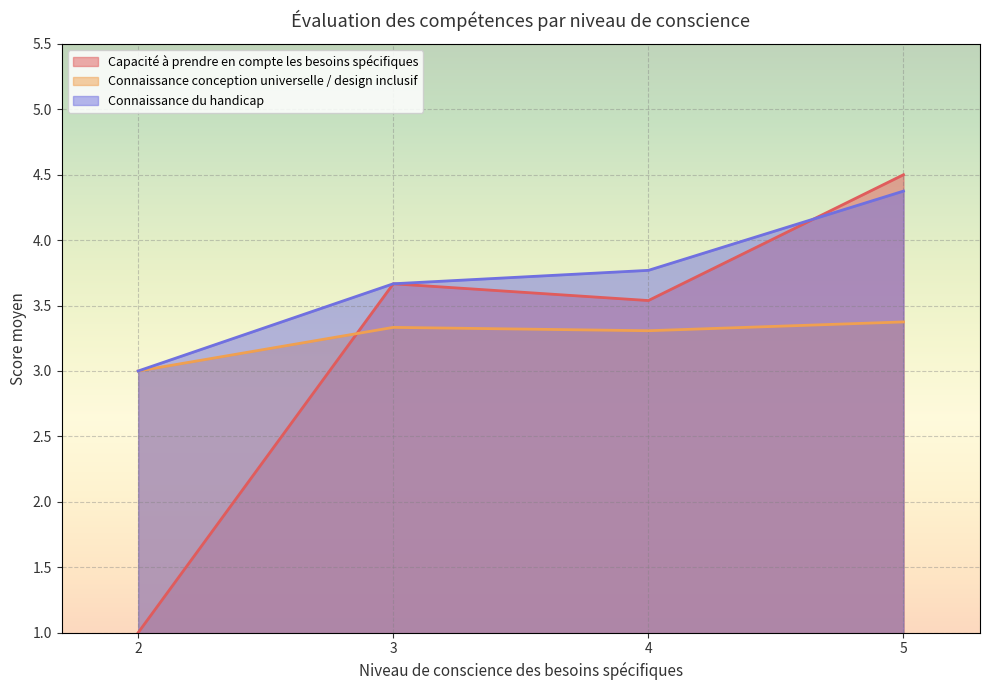

What is the average value of the Connaissance du handicap series?

3.7